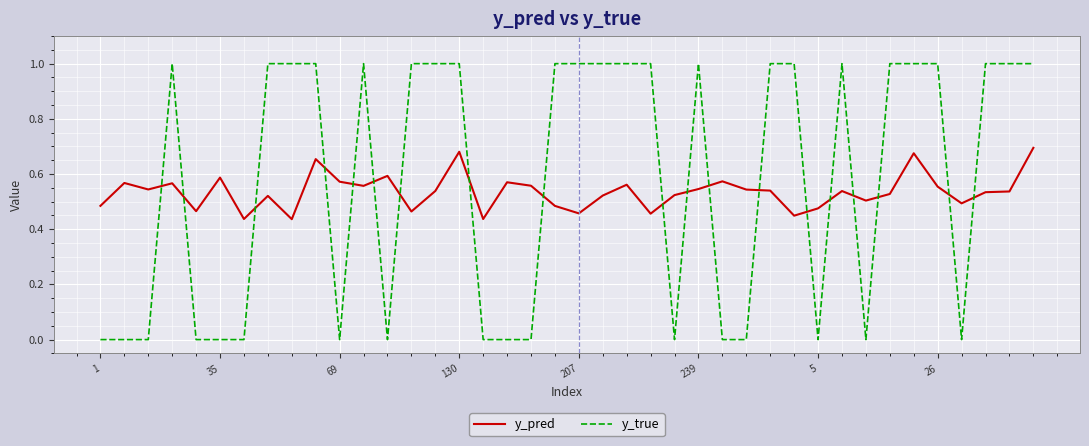

How many y_true values are between 0 and 1?

40